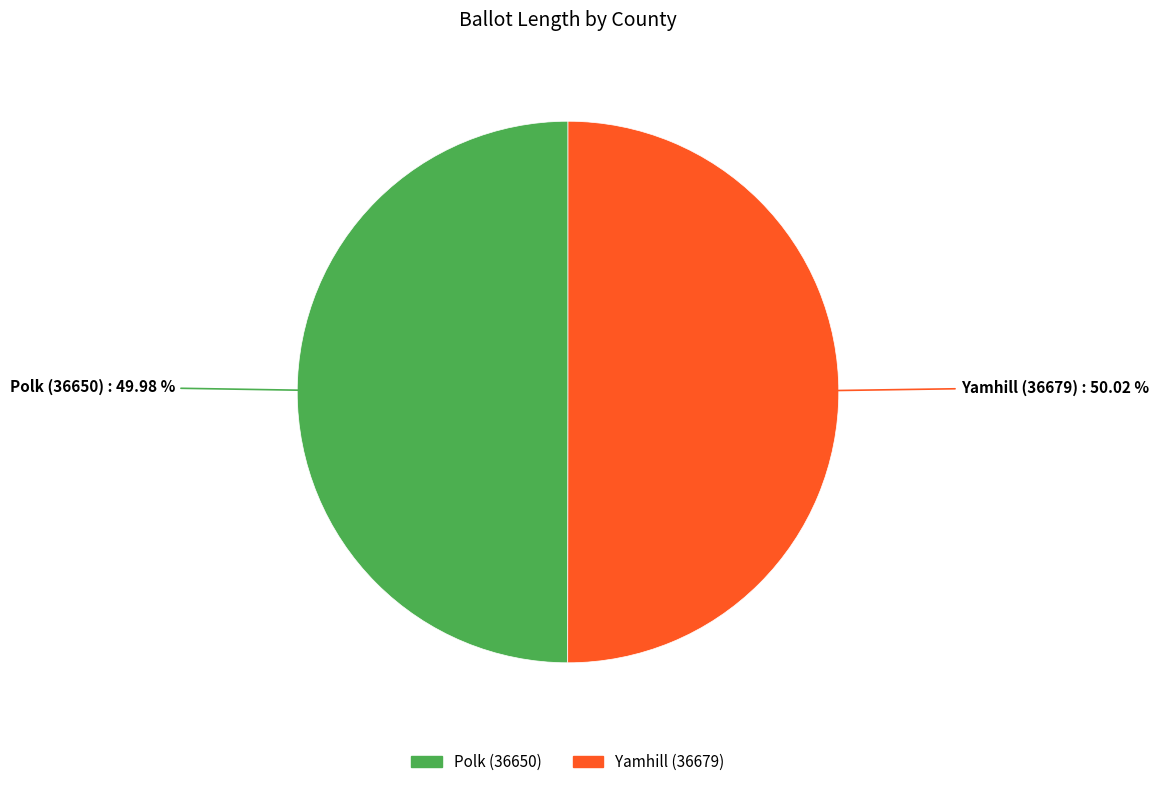

To the nearest percent, what portion does Polk (36650) represent?

50%